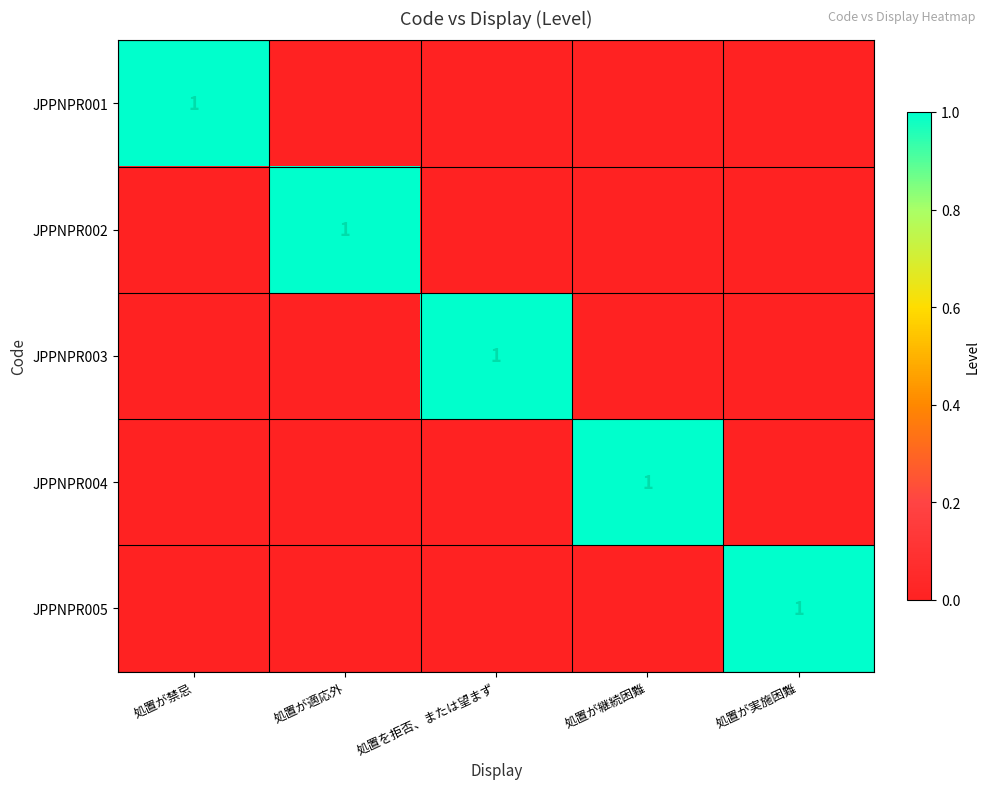

What is the difference between the highest and lowest values at 処置が継続困難?

1